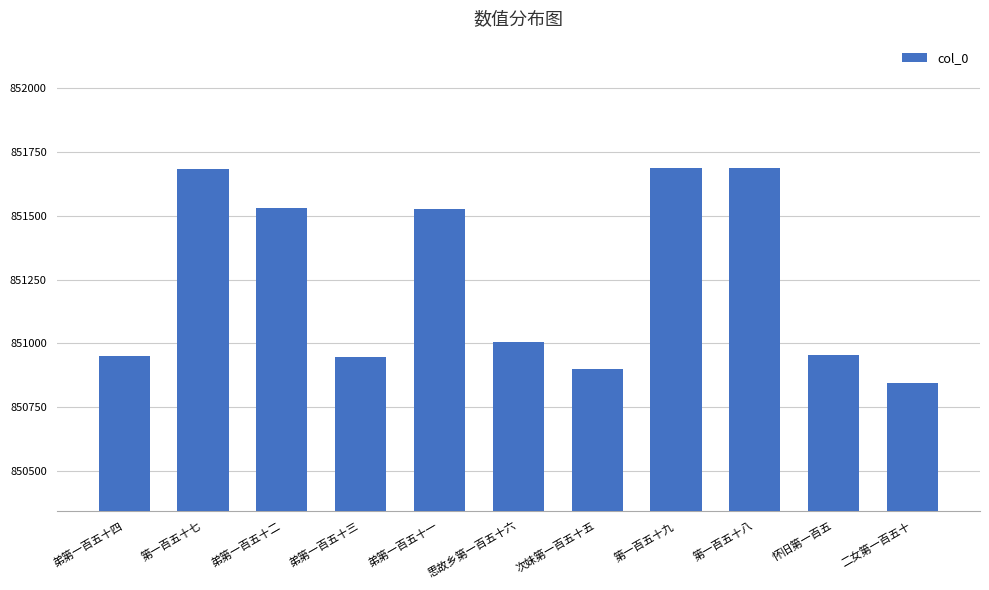

What position from the right is 思故乡第一百五十六?

6